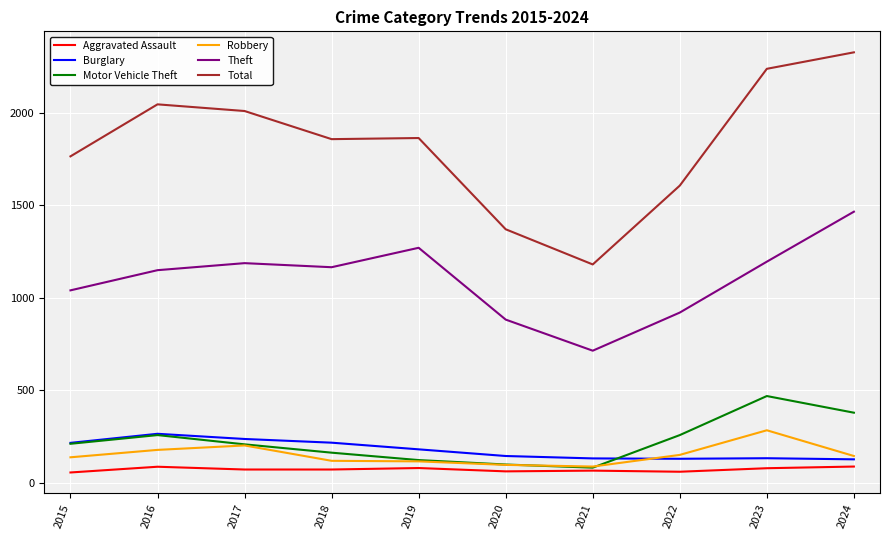

Is it true that Burglary equals 132 at 2021?

True